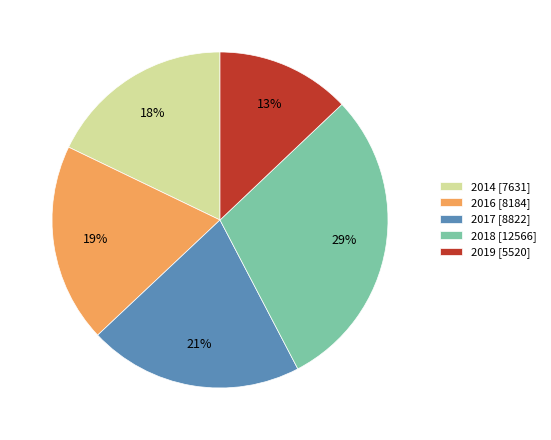

To the nearest percent, what is the difference between the largest and smallest slice percentages?

16%